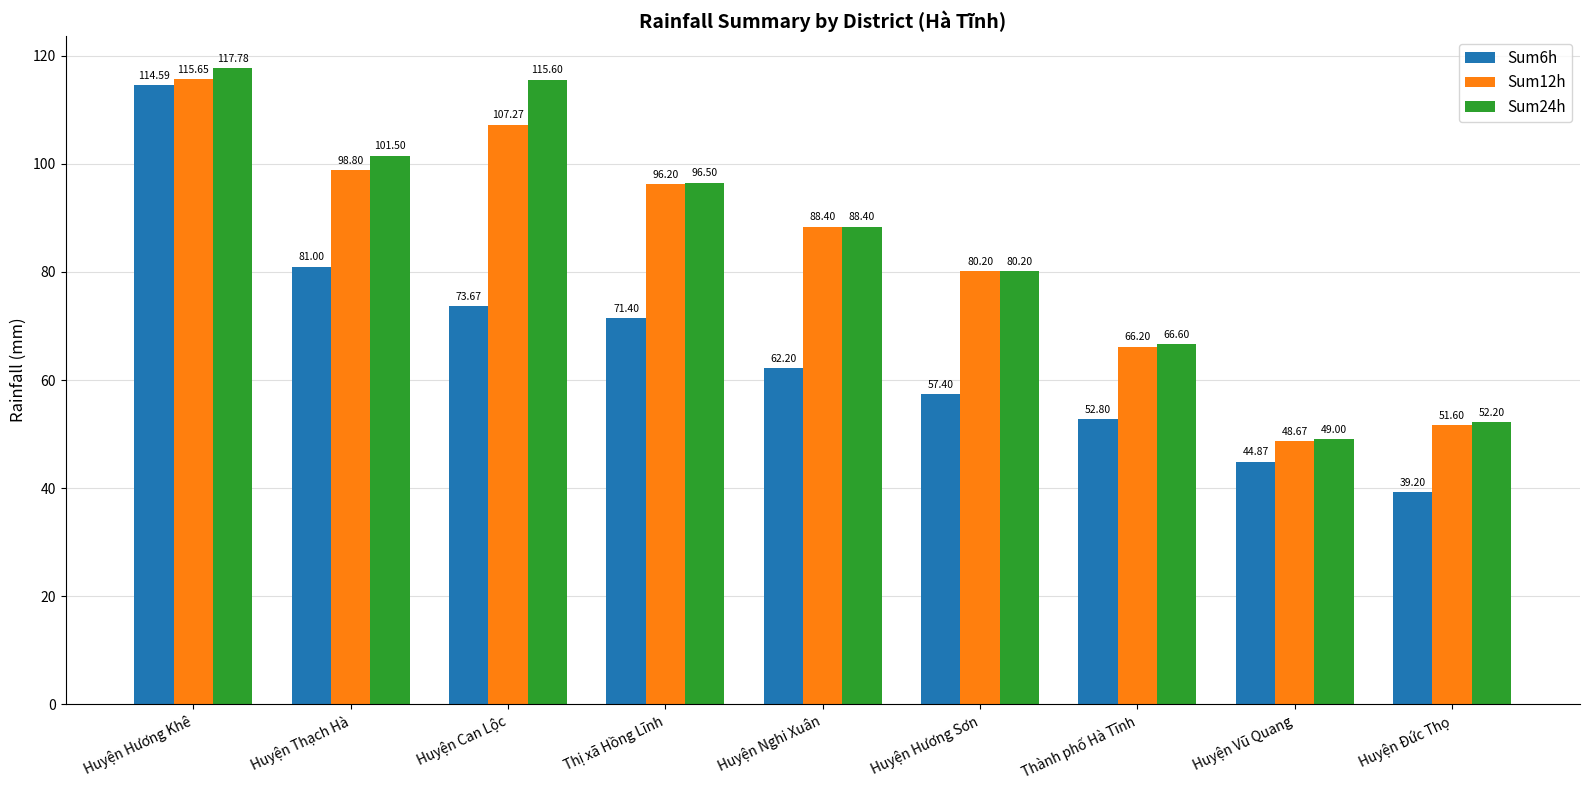

What is the total value across all series at Huyện Nghi Xuân?

239.0